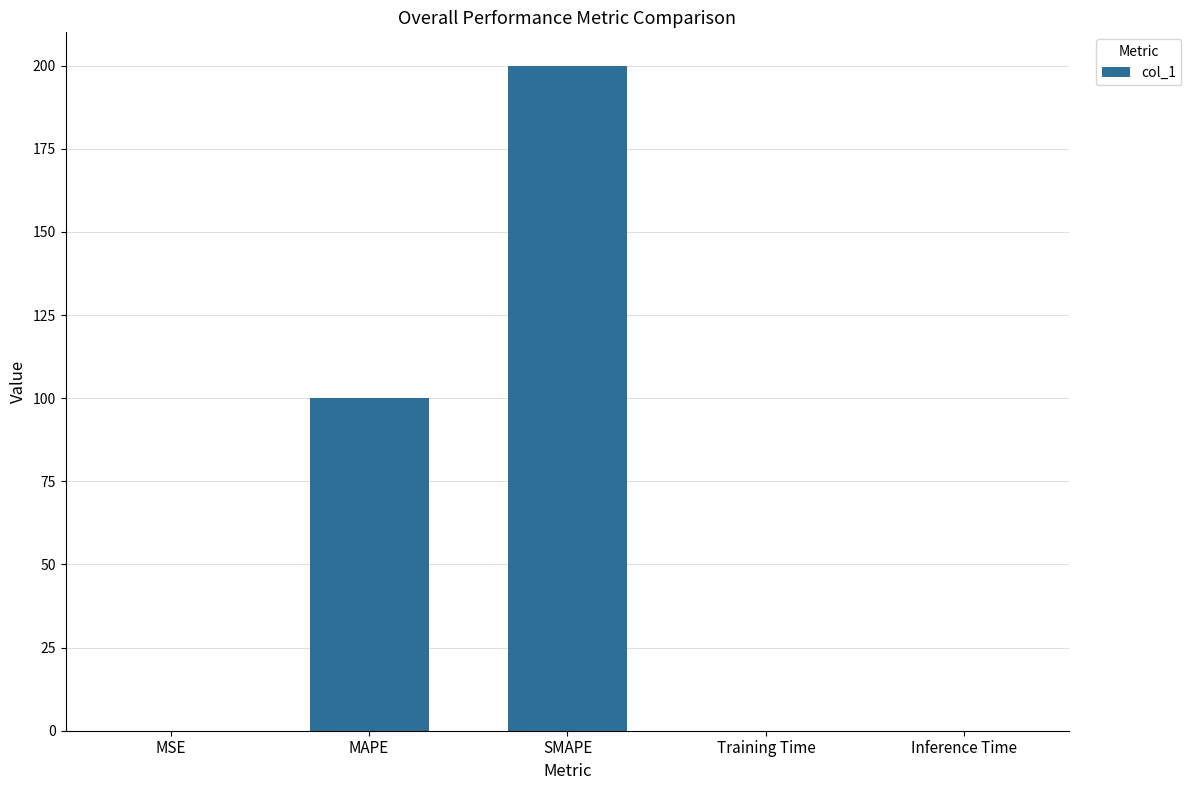

What is the greatest value displayed?

200.0